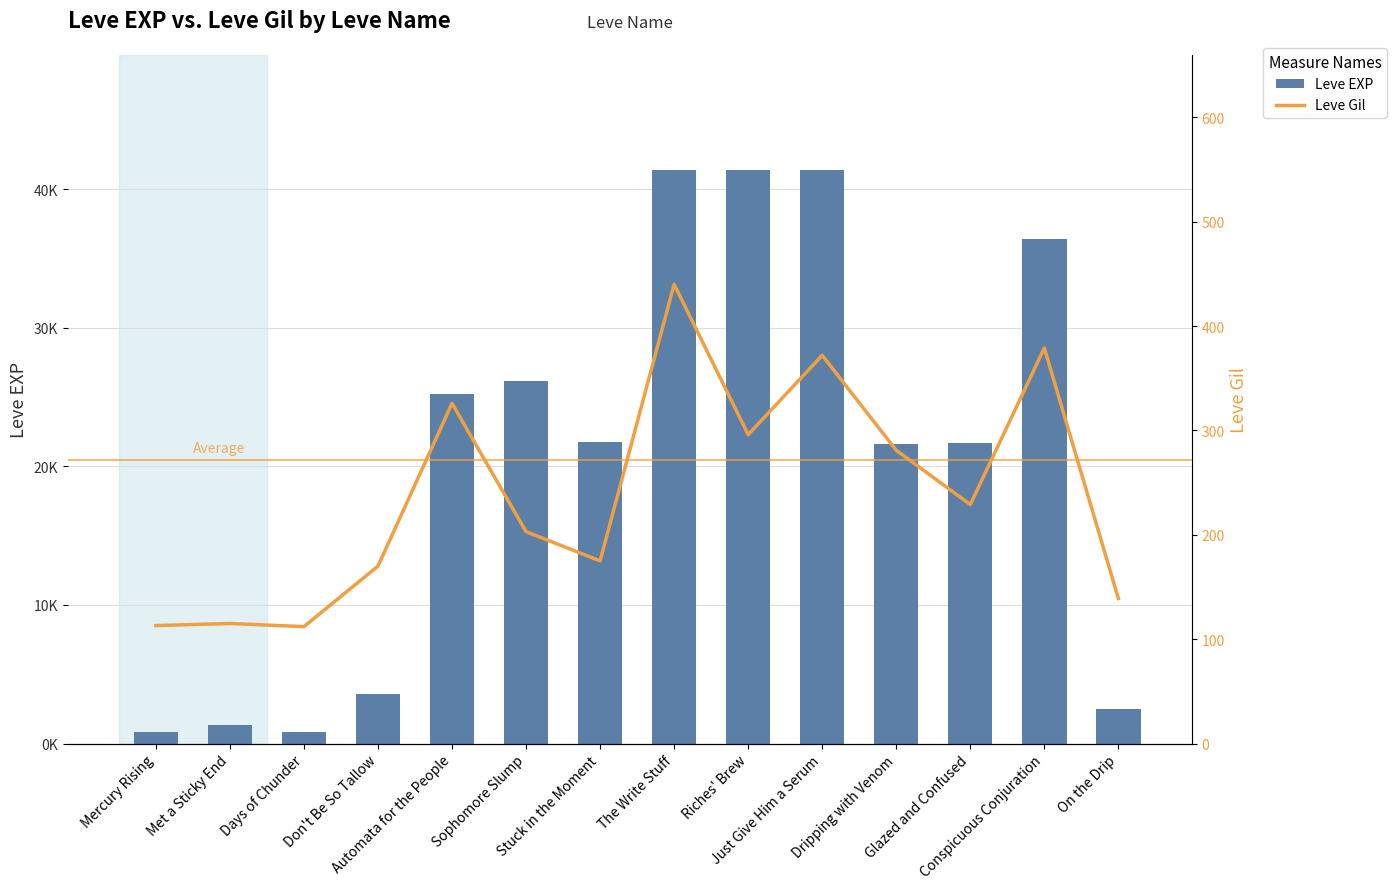

What is the label of the 4th bar from the right?

Dripping with Venom